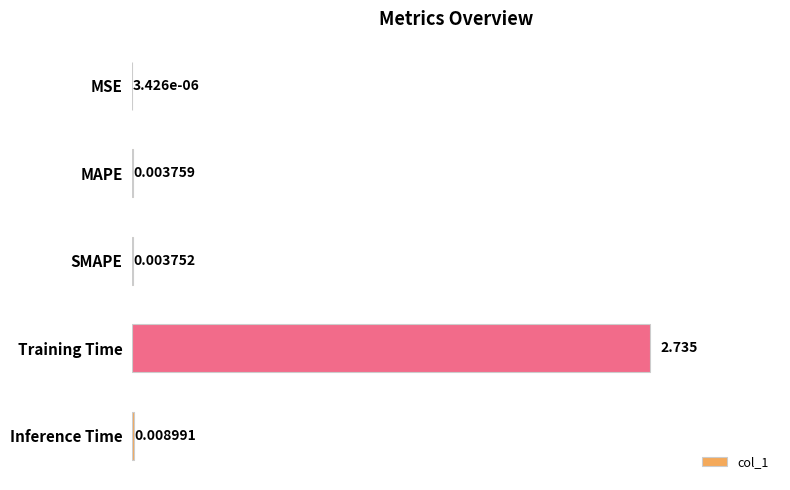

Which category has the highest value across all series?

Training Time